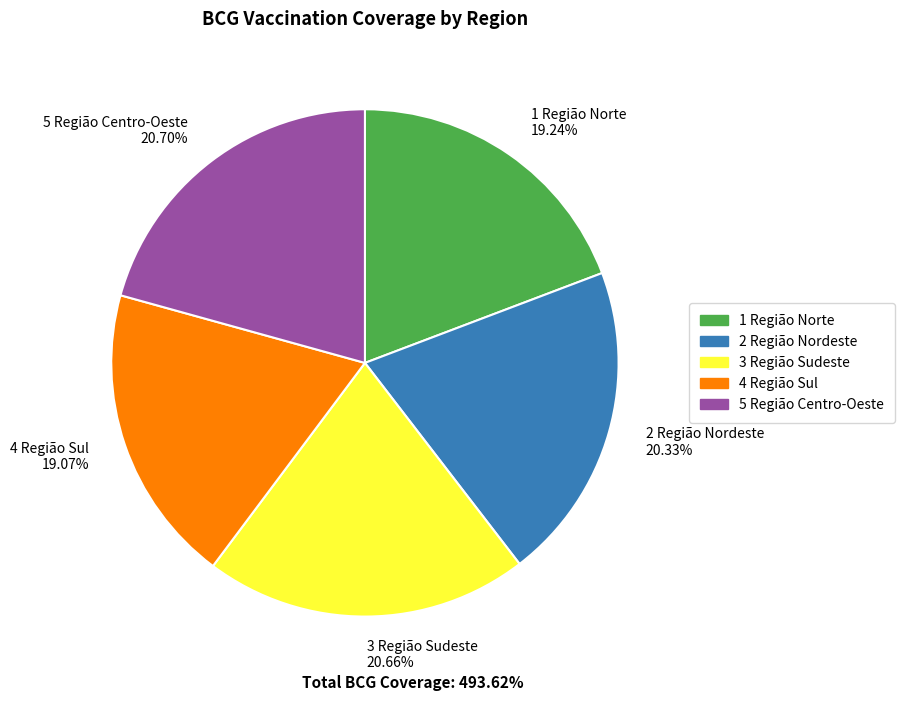

What is the ratio of the value at 3 Região Sudeste to the value at 2 Região Nordeste?

1.0